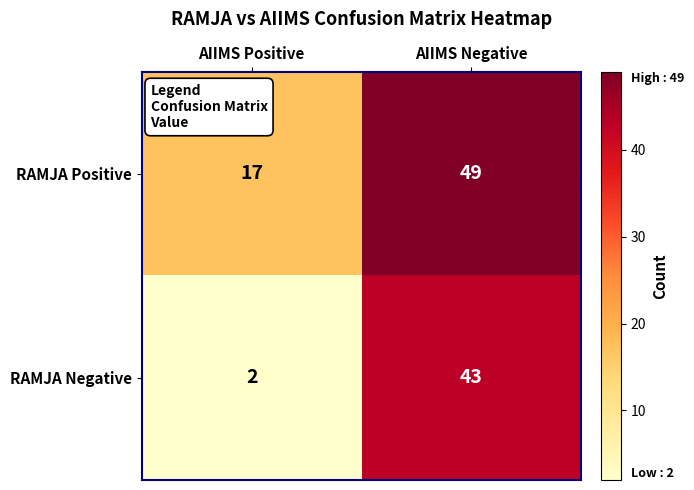

Rank the series by their average value, from highest to lowest.

RAMJA Positive, RAMJA Negative